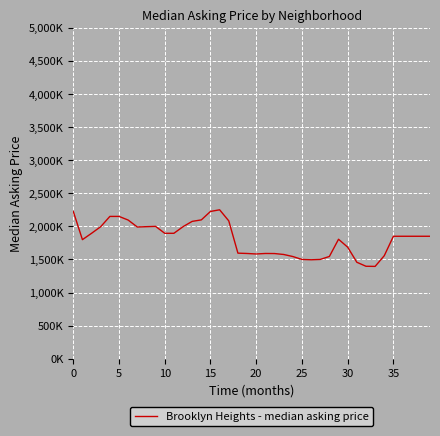

Reading right to left, transcribe all the data shown in this chart.

1850000	1850000	1850000	1850000	1850000	1556500	1395000	1397000	1457500	1685000	1805000	1545000	1500000	1495000	1500000	1544000	1575000	1589000	1590000	1582500	1590000	1595000	2082500	2250000	2225000	2097500	2075000	1995000	1895000	1895000	1999500	1995000	1990000	2095000	2150000	2150000	1995000	1895000	1799000	2225000